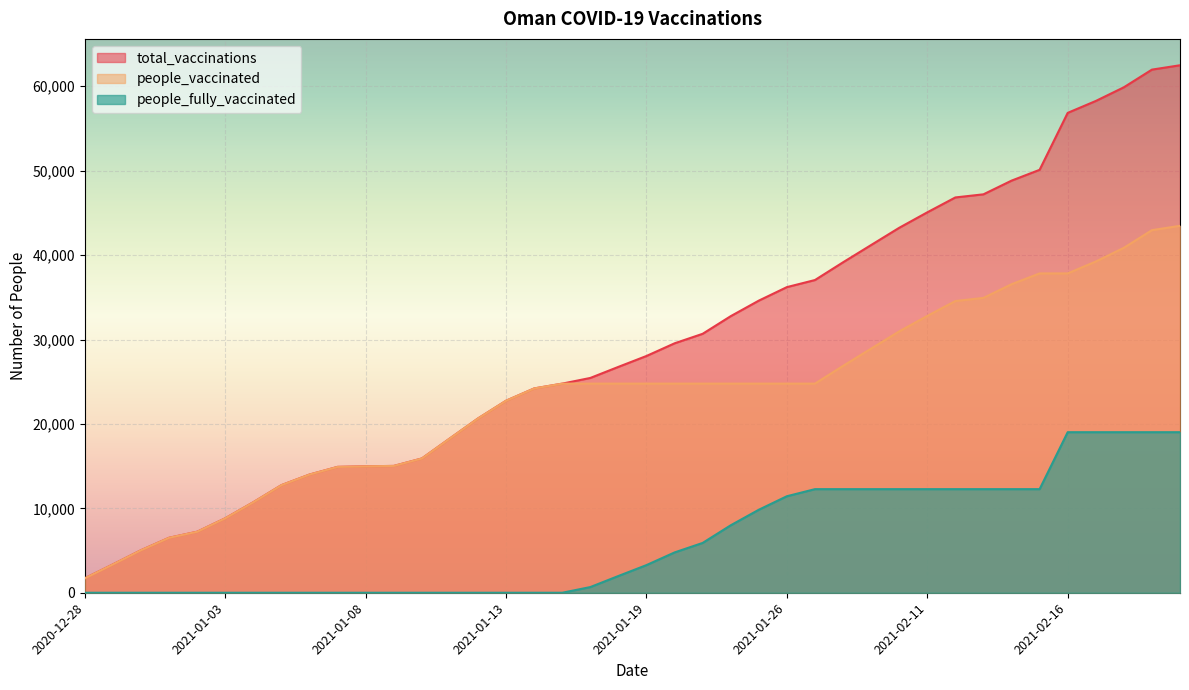

At which label does total_vaccinations reach its minimum?

2020-12-28